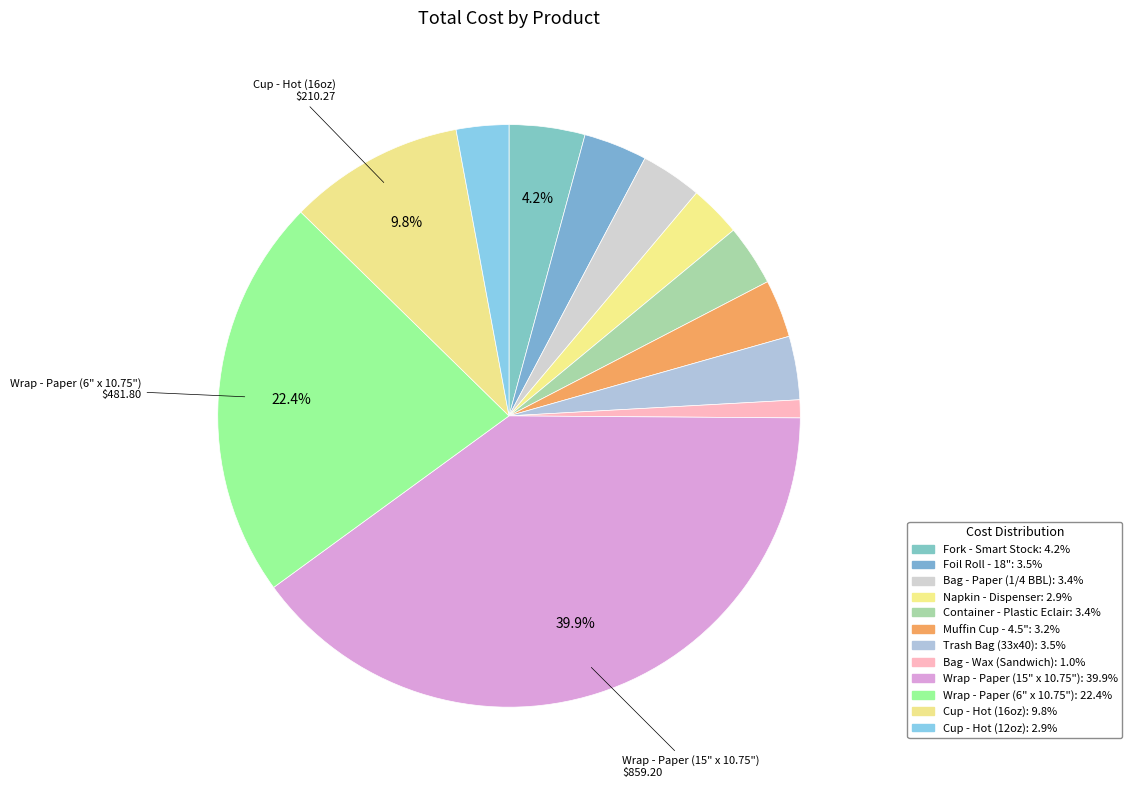

Rank the categories by value from lowest to highest.

Bag - Wax (Sandwich), Napkin - Dispenser, Cup - Hot (12oz), Muffin Cup - 4.5", Container - Plastic Eclair, Bag - Paper (1/4 BBL), Trash Bag (33x40), Foil Roll - 18", Fork - Smart Stock, Cup - Hot (16oz), Wrap - Paper (6" x 10.75"), Wrap - Paper (15" x 10.75")